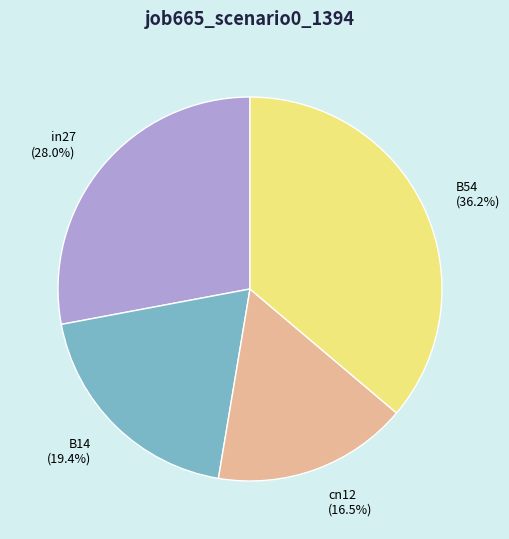

How many segments does this pie chart have?

4